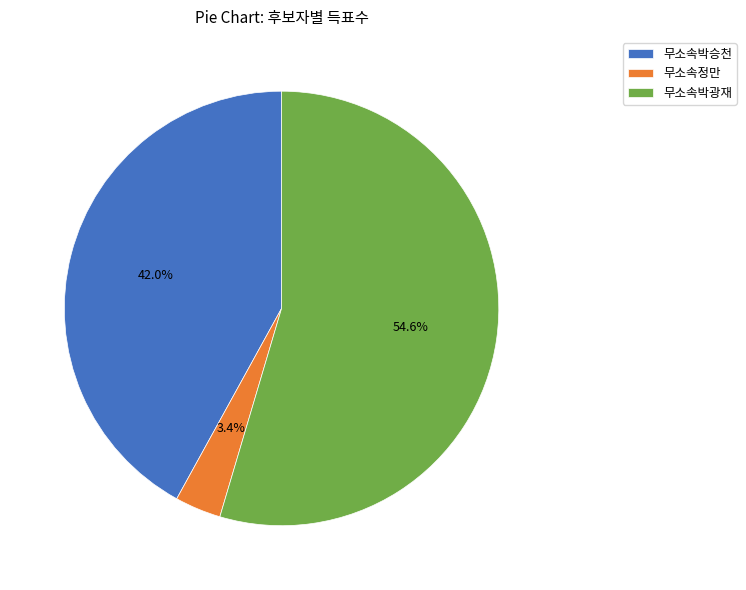

What percentage is NOT represented by 무소속정만?

96.6%